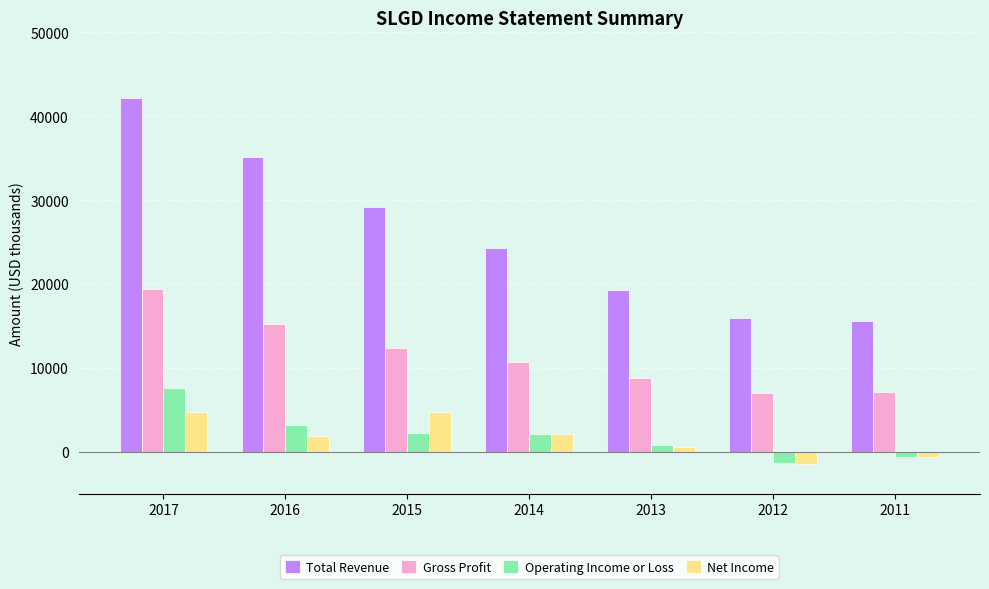

Rank the series at 2017 from highest to lowest value.

Total Revenue, Gross Profit, Operating Income or Loss, Net Income